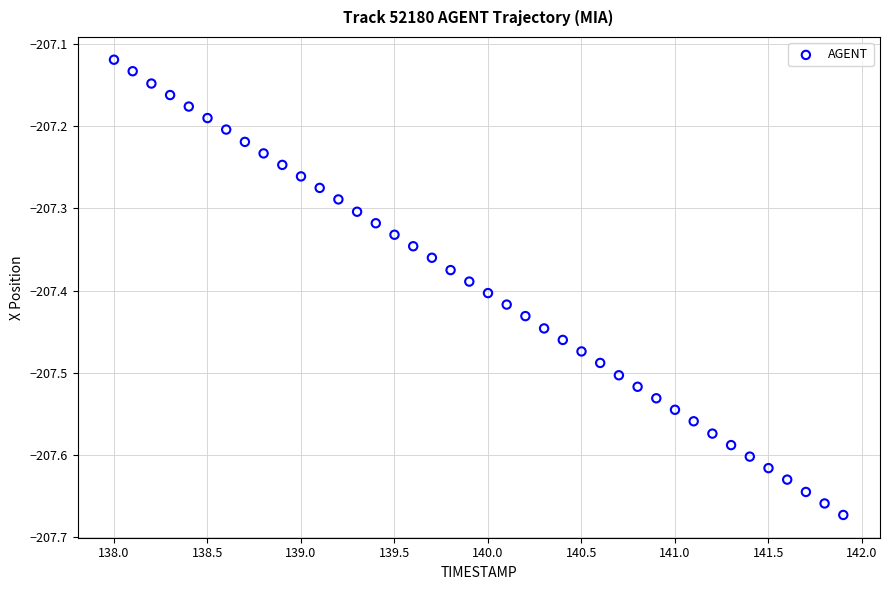

What is the range of Y values (max minus min)?

0.6